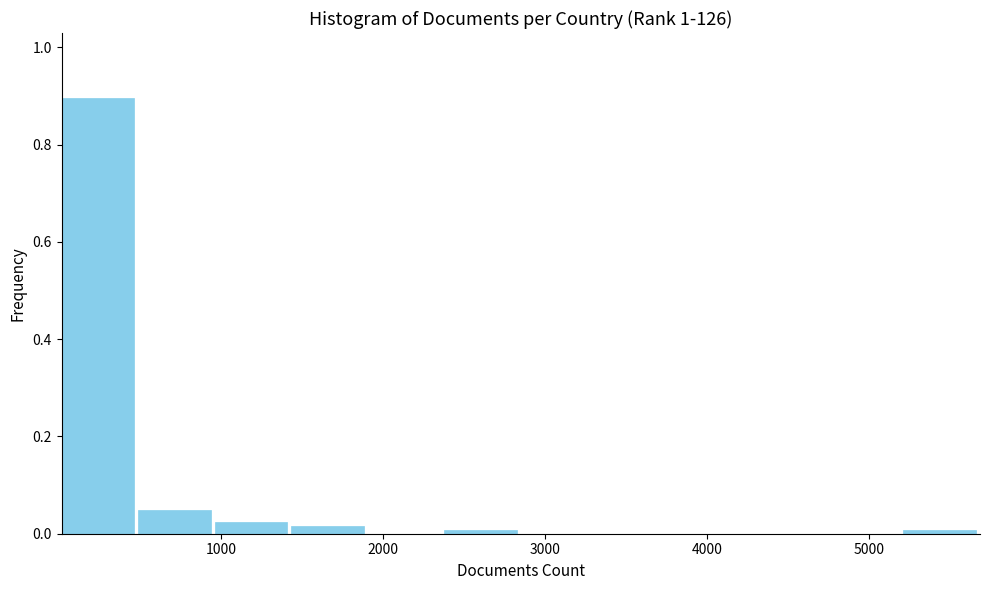

Which range on the x-axis has the tallest bar?

0 to 500